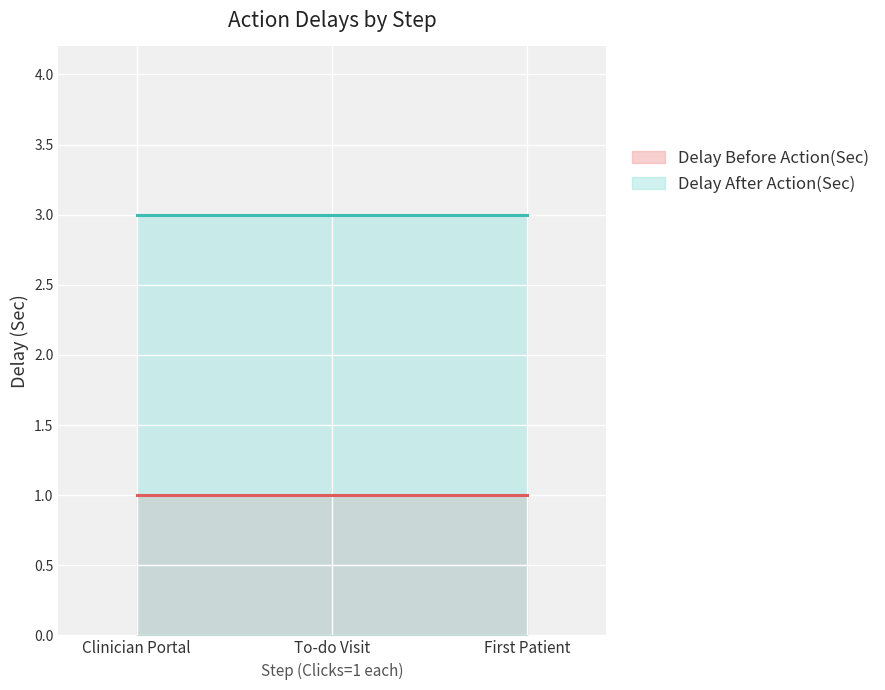

What is the spread (max minus min) of values at To-do Visit?

2